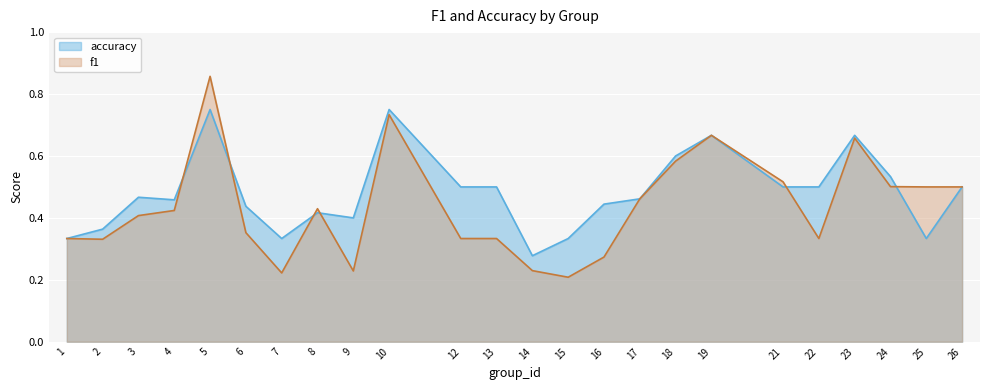

How many f1 values are between 0 and 1?

24